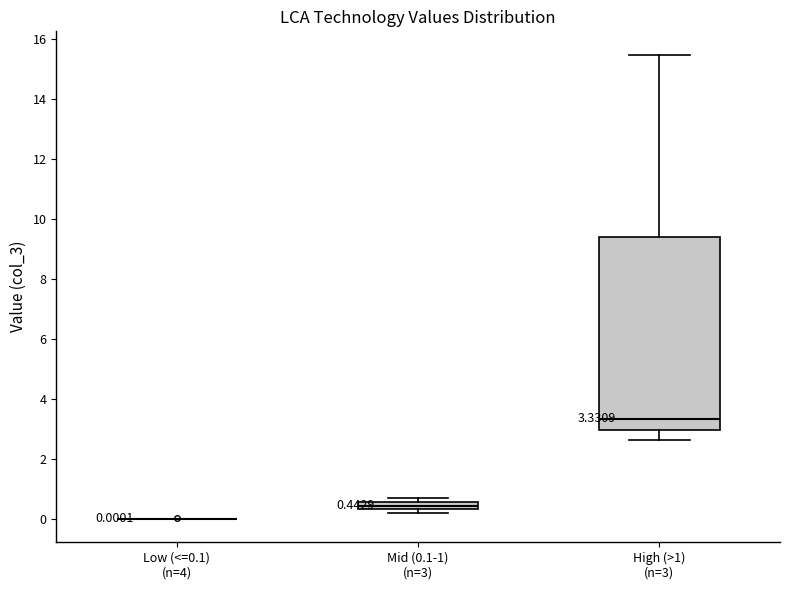

Comparing the boxes themselves (not the whiskers), which one is the tallest?

High (>1) (n=3)